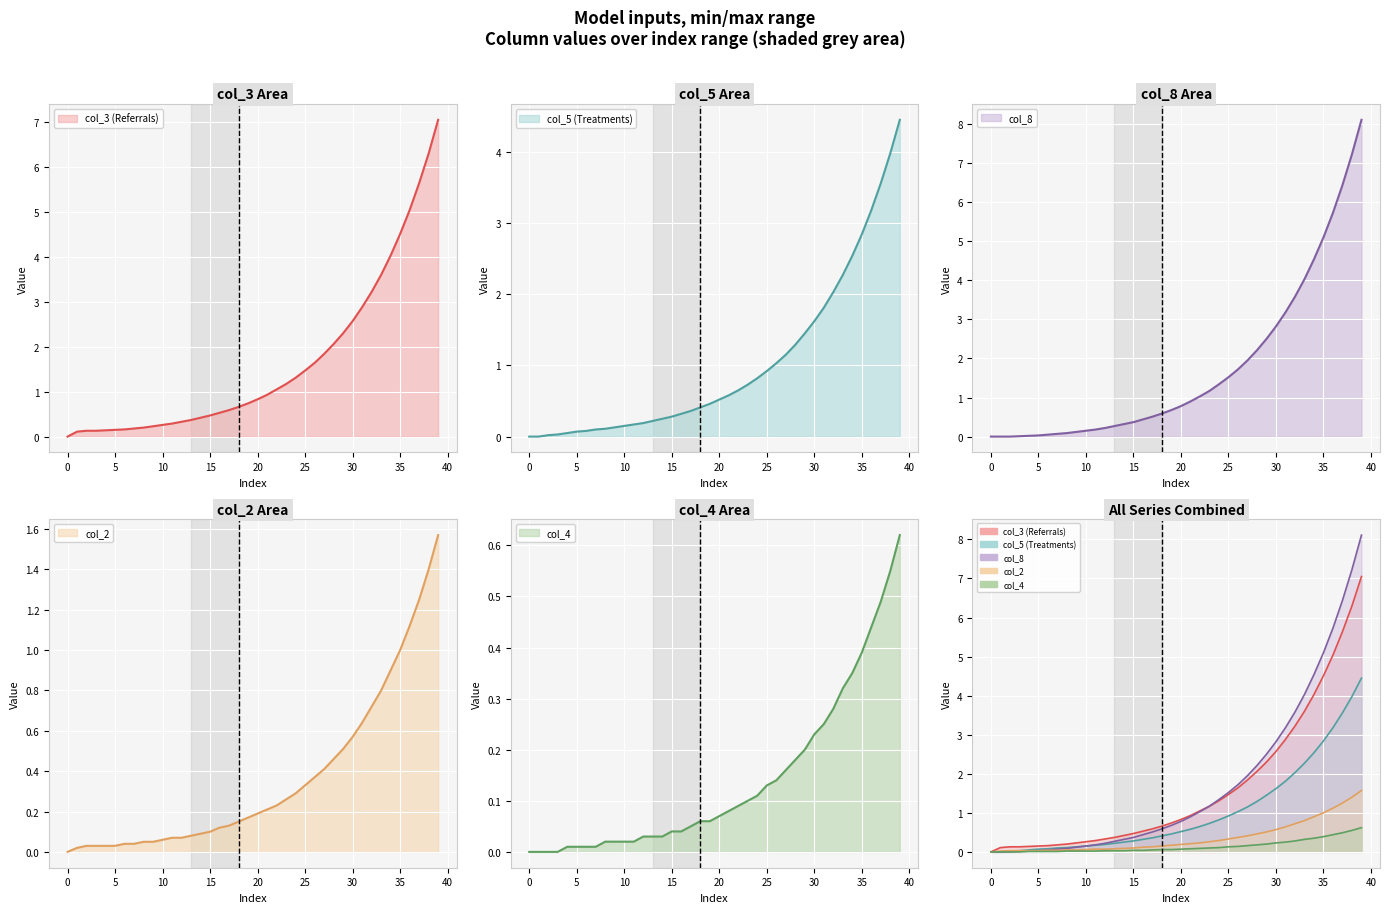

The col_8 series shows 0.5 at 14. True or false?

False